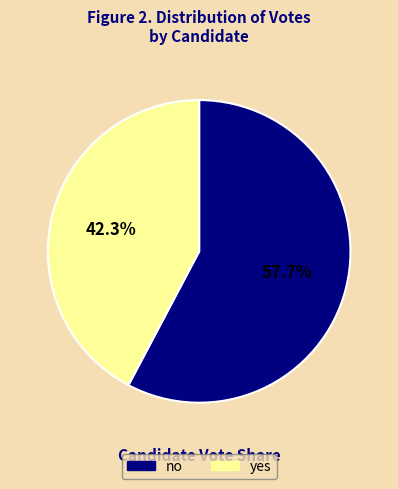

The no slice represents 70% of the pie. True or false?

False